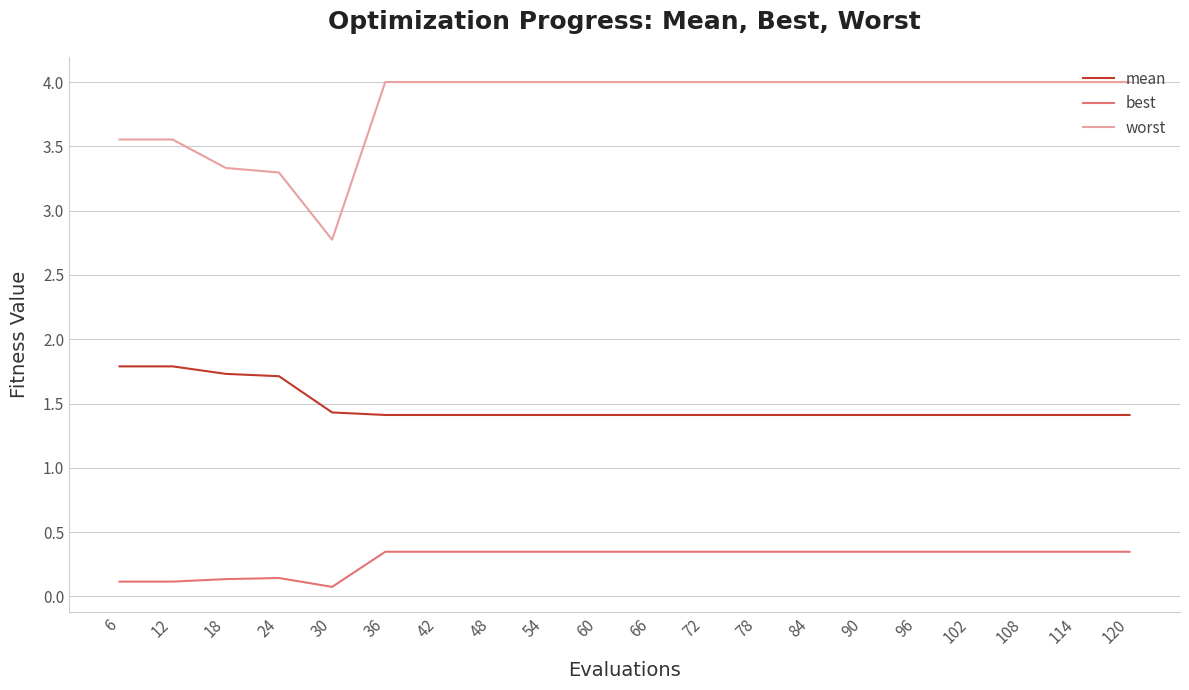

How many distinct data groups are displayed?

3